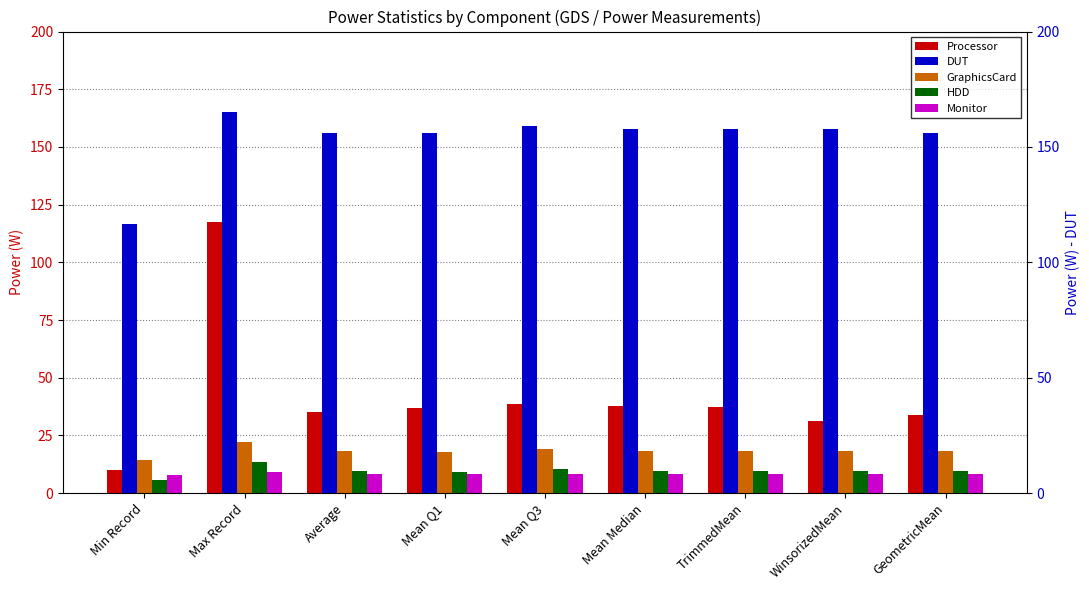

What is the approximate value of Monitor at Min Record?

7.8